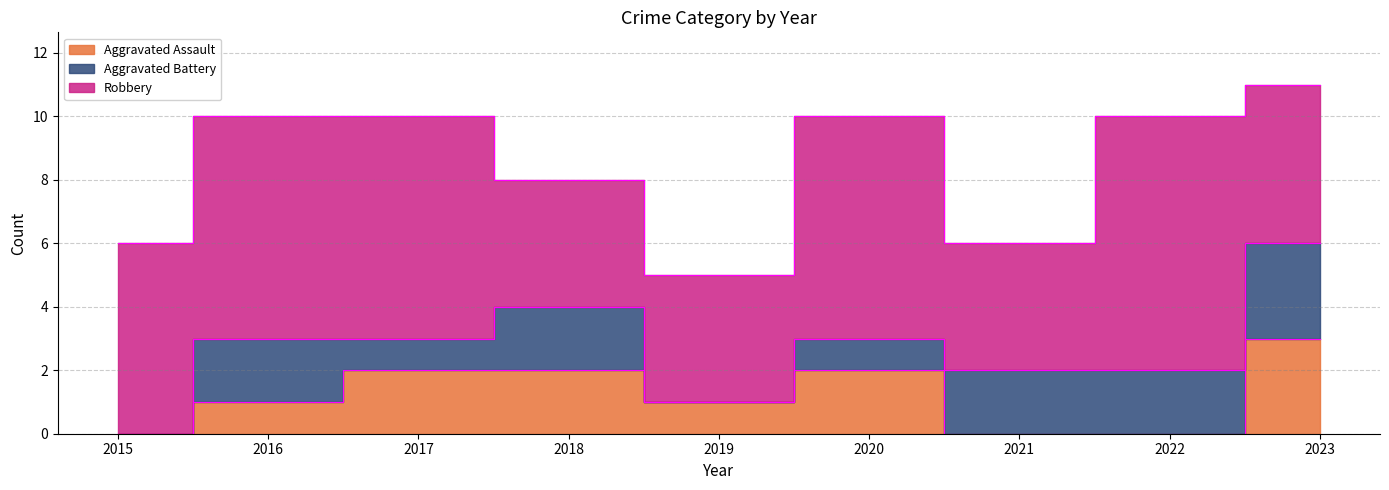

True or false: Robbery and Aggravated Battery cross at least once.

False